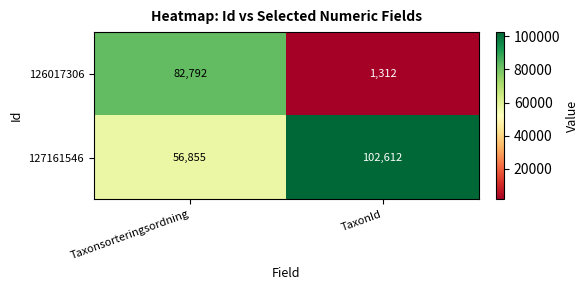

Reading left to right, transcribe all the data shown in this chart.

126017306: 82792	1312
127161546: 56855	102612